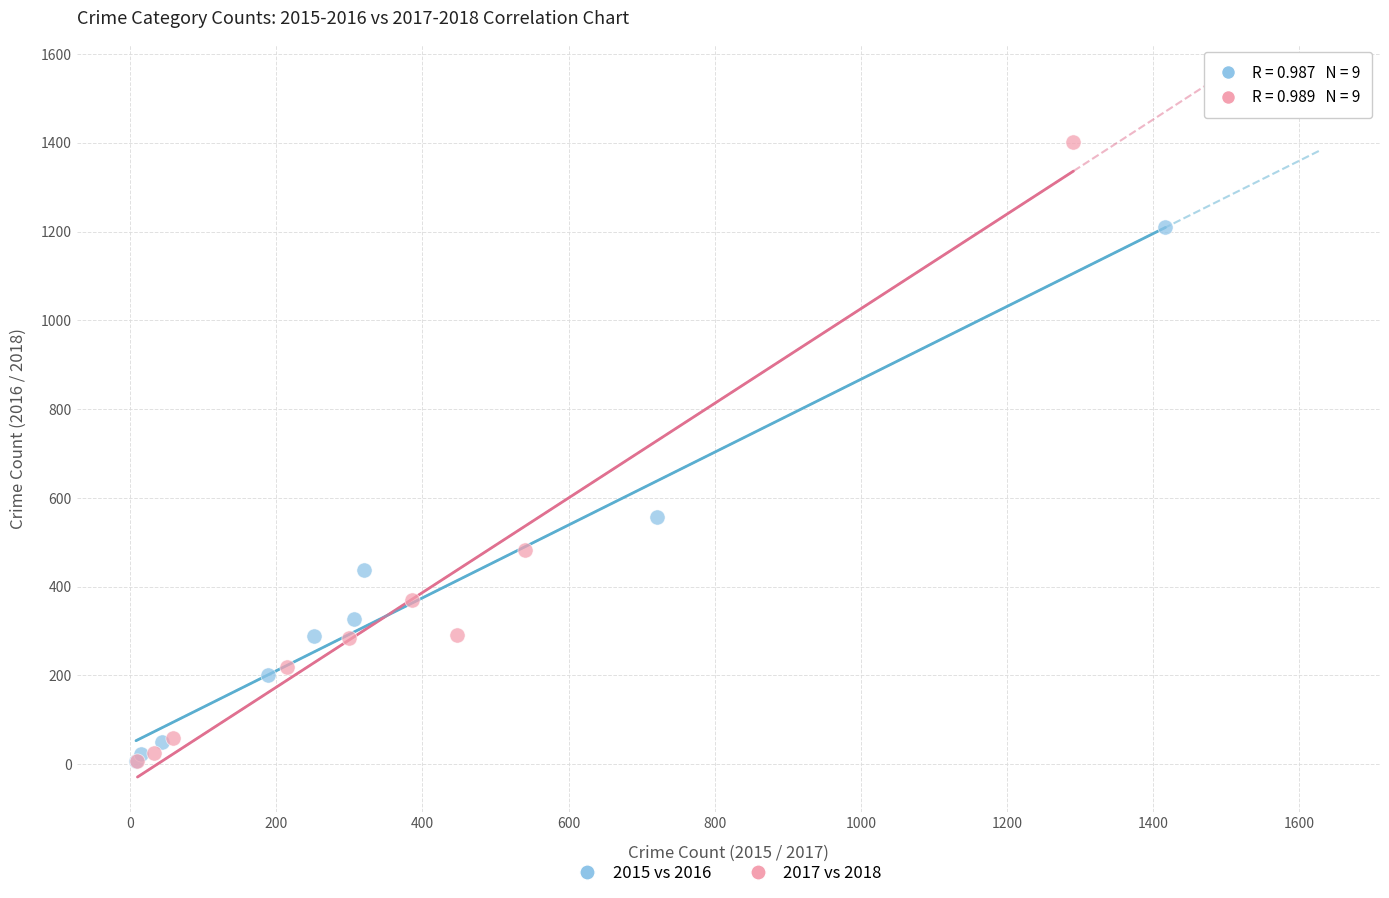

Which series has the widest spread of Y values?

2017 vs 2018